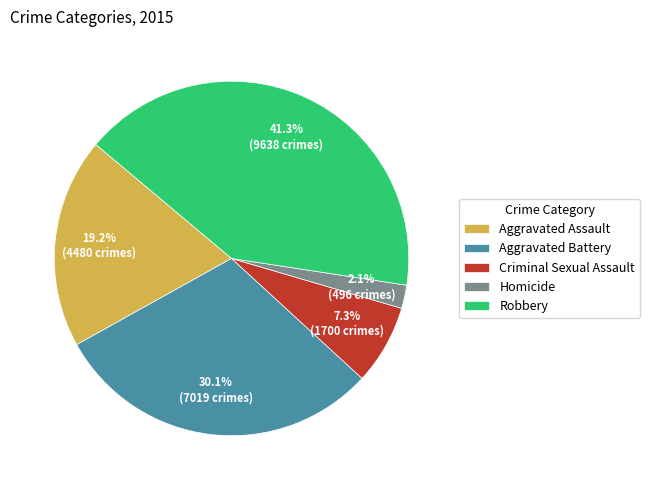

Rank the categories by value from highest to lowest.

Robbery, Aggravated Battery, Aggravated Assault, Criminal Sexual Assault, Homicide